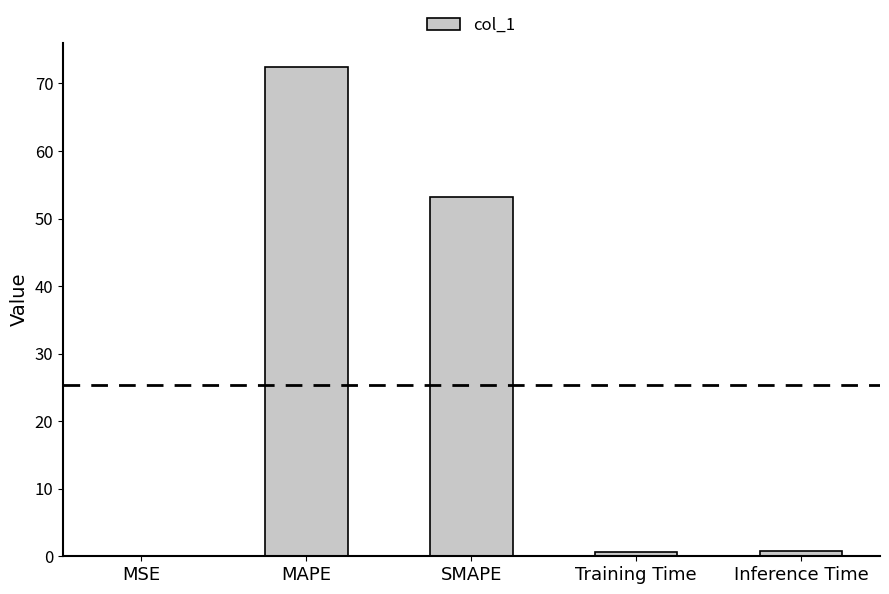

At which category does the chart reach its peak across all series?

MAPE